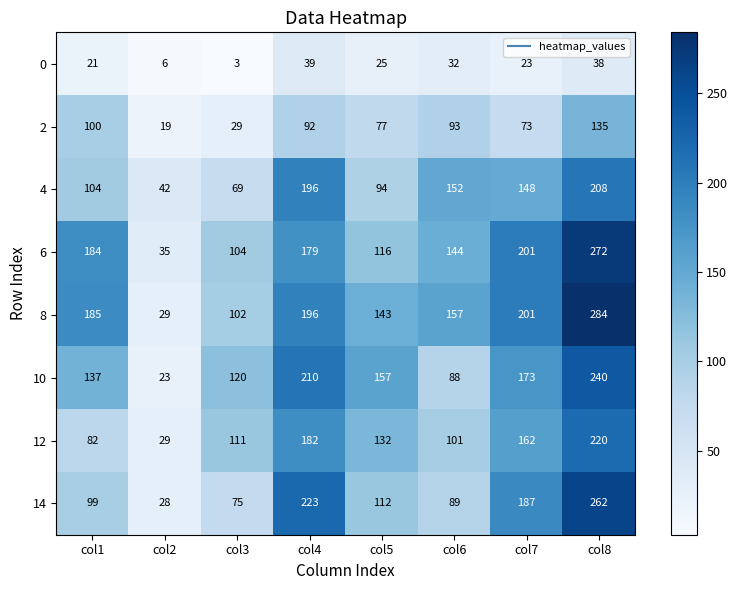

Is the value of 4 at col2 greater than the value of 8 at col7?

No